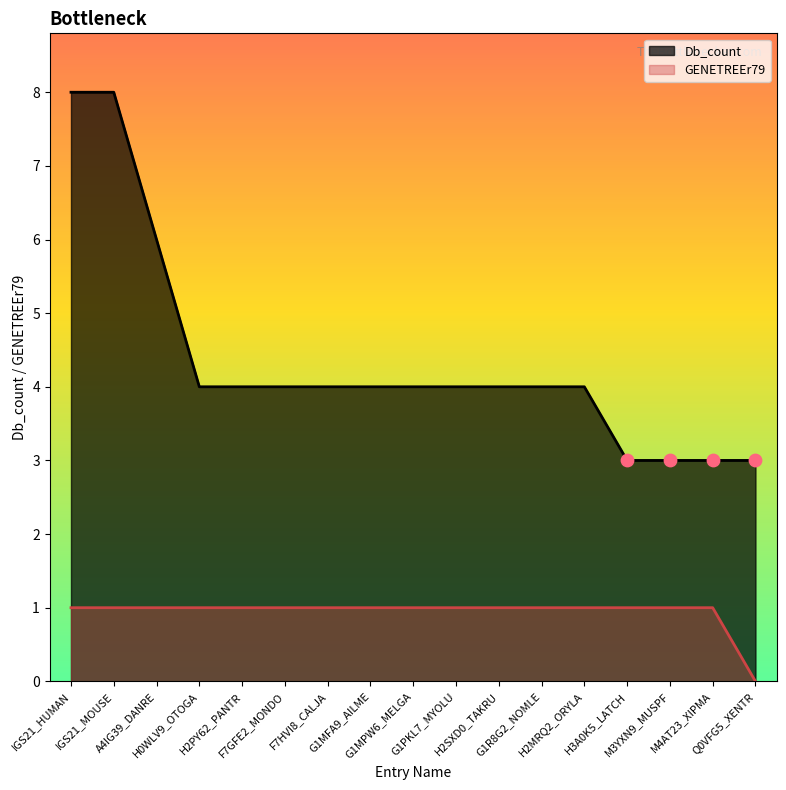

At which category is the sum across all series the highest?

IGS21_HUMAN